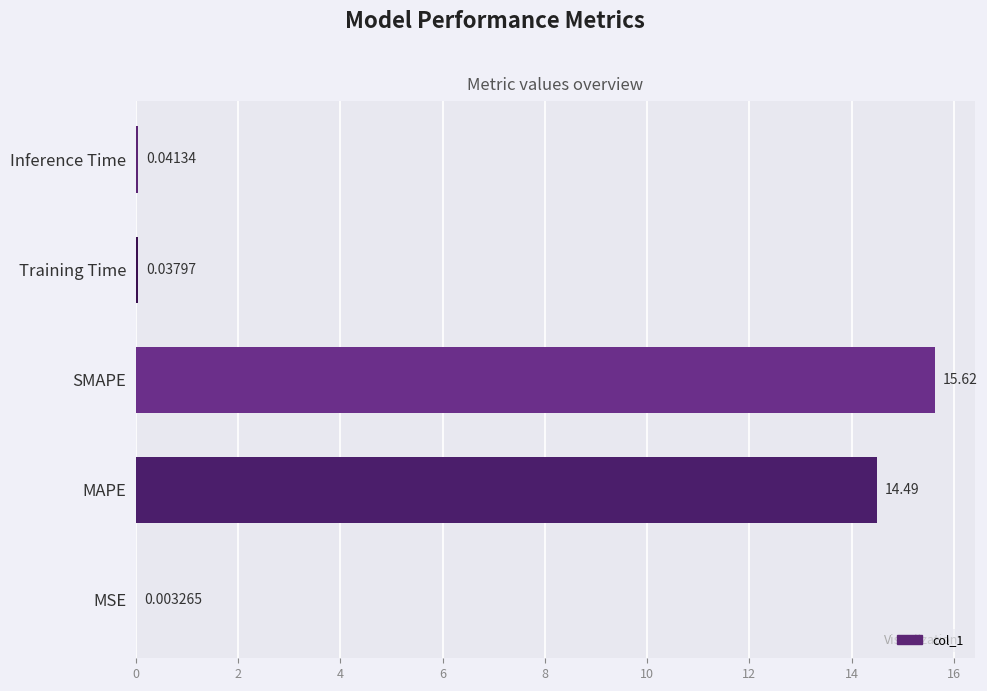

Which label corresponds to the largest value in the chart?

SMAPE